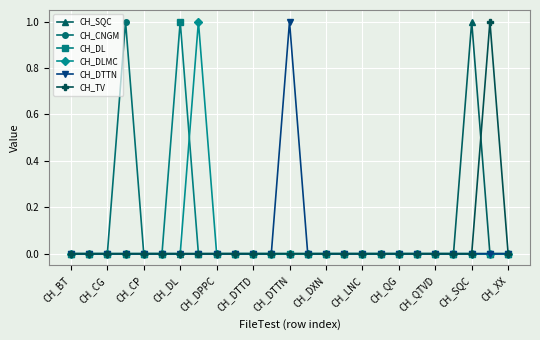

The value of CH_CNGM at CH_QG is 0. True or false?

True